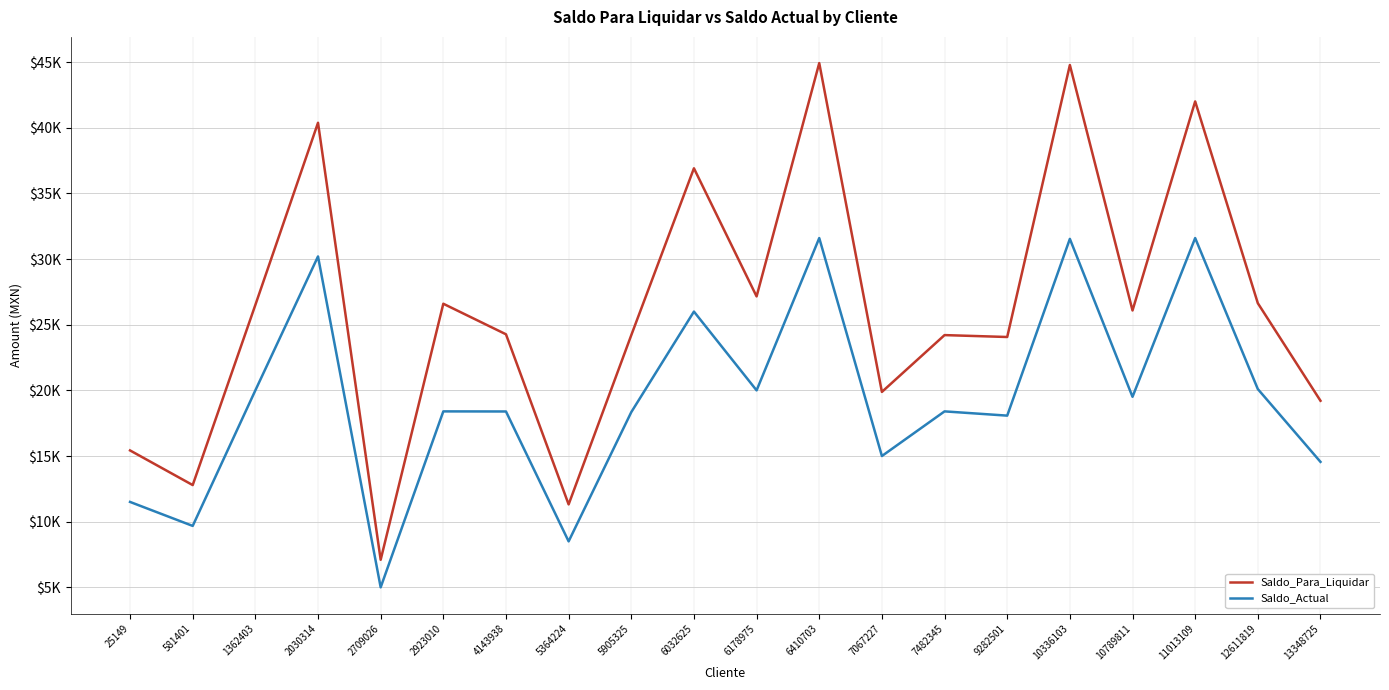

Is it true that Saldo_Actual equals 4919.8 at 5364224?

False